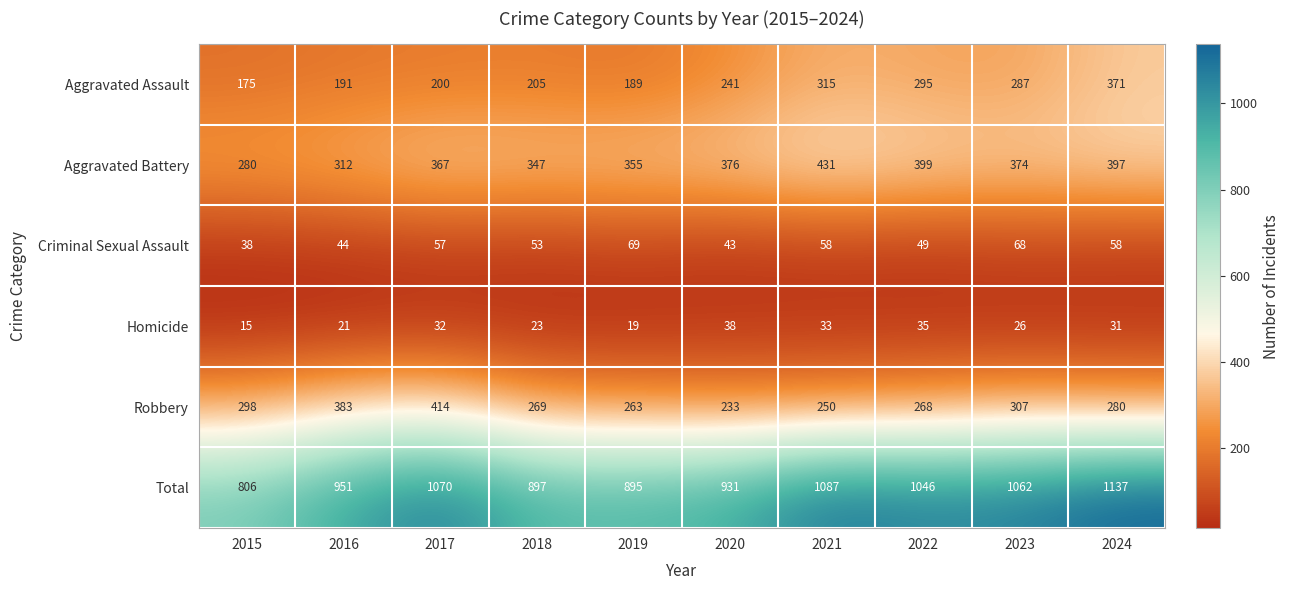

Which series has the largest total across all categories?

Total